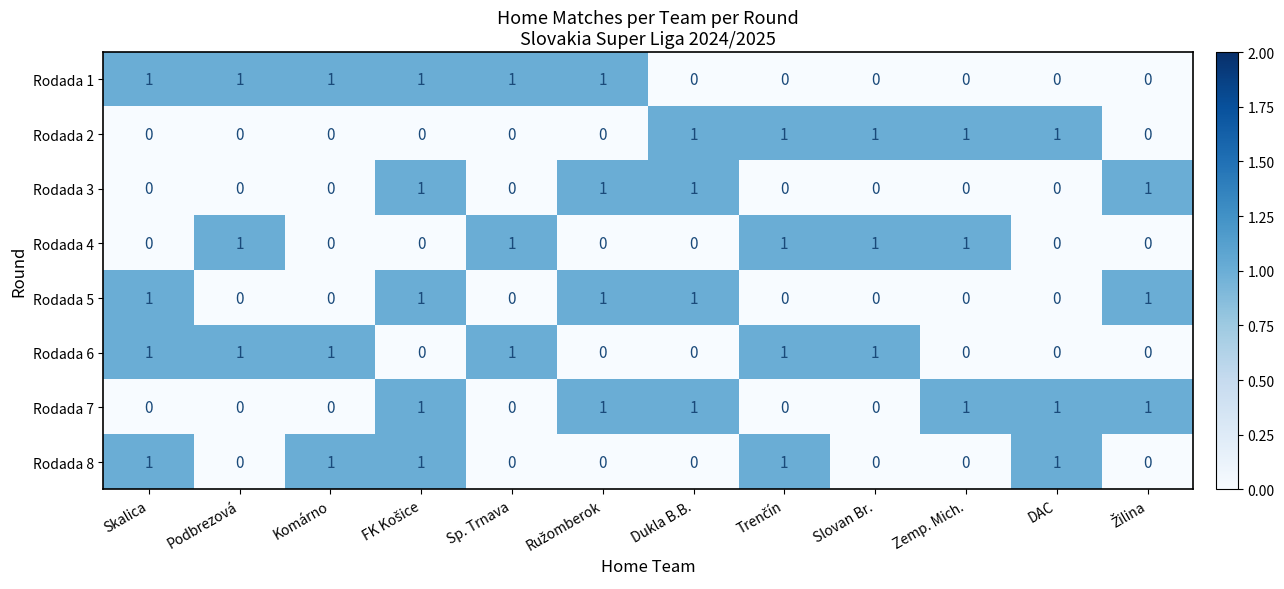

At how many categories does at least one series exceed 0?

12